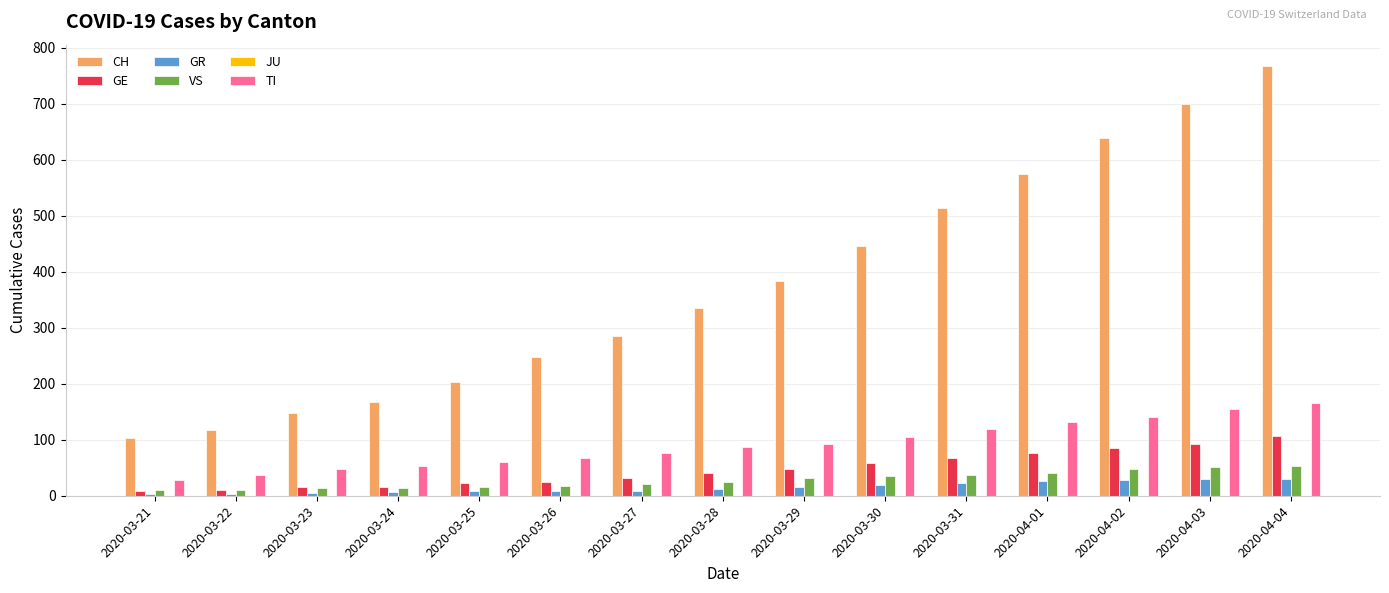

Does the chart contain stacked bars?

No